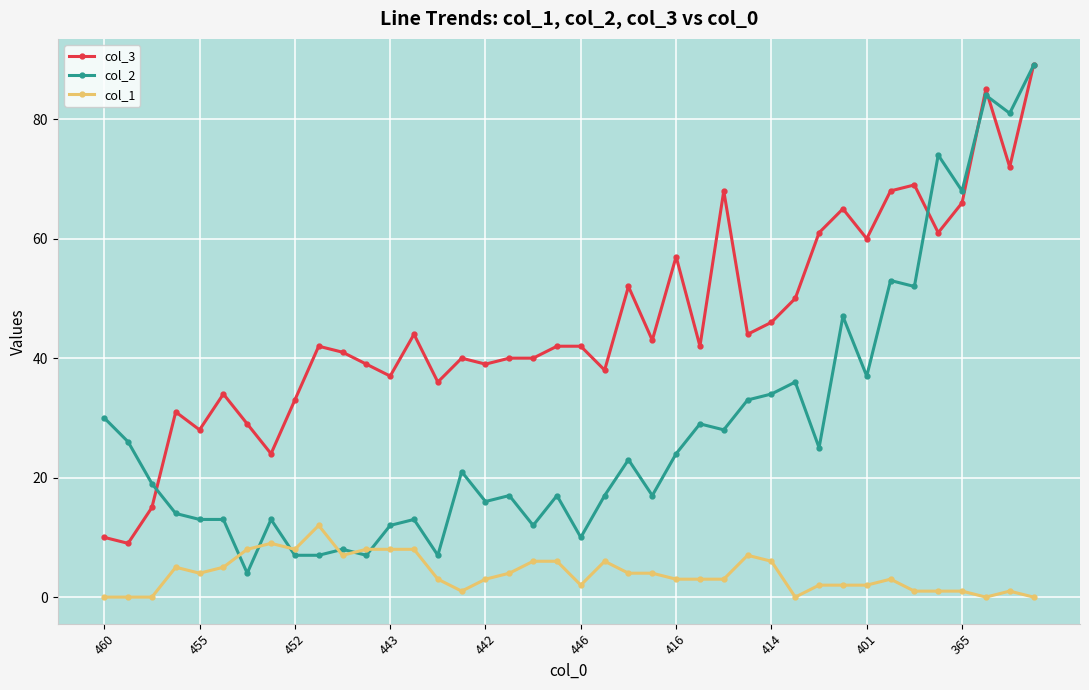

True or false: col_1 and col_3 cross at least once.

False